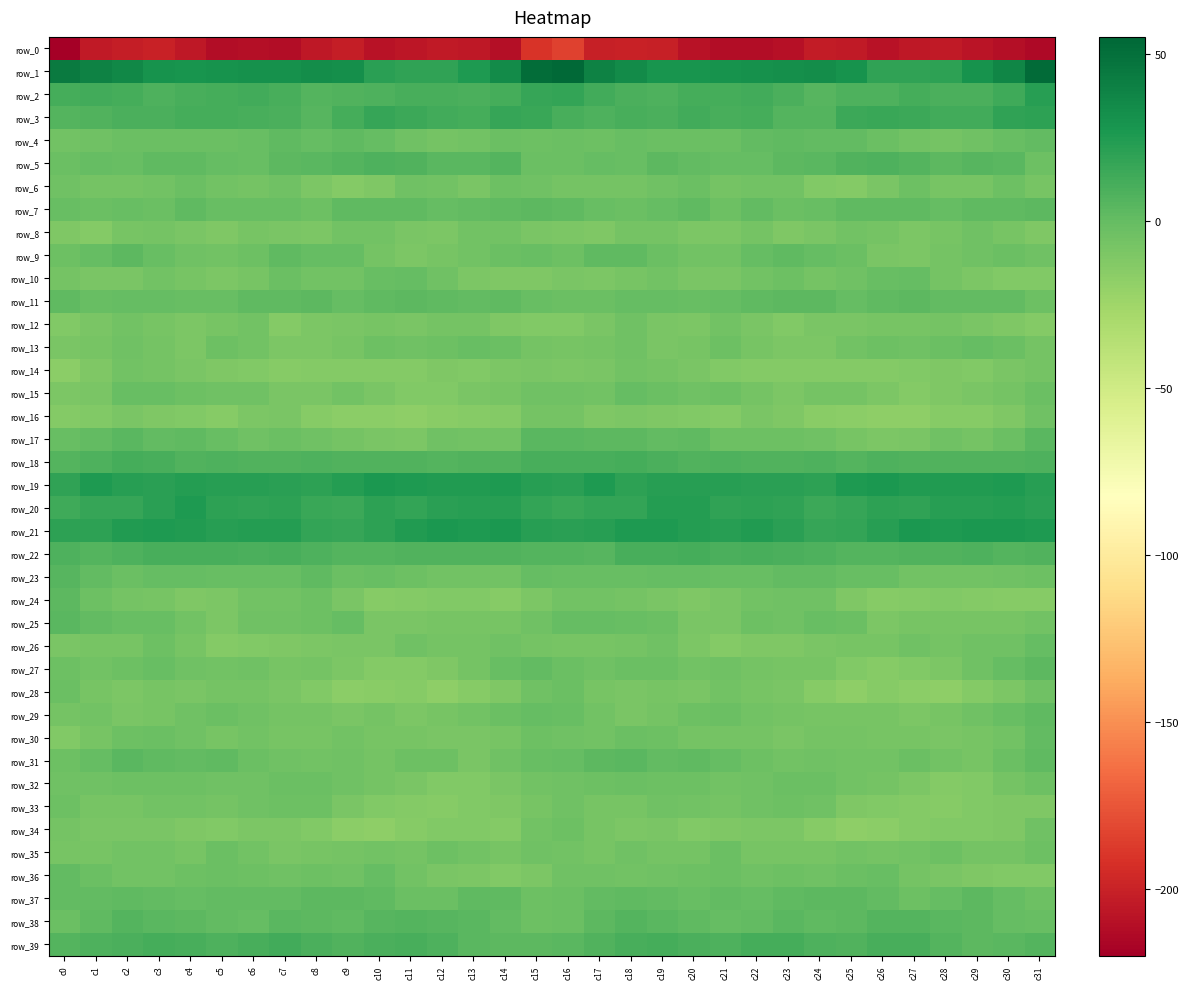

List the labels in order of row_6 value, smallest first.

c9, c25, c24, c10, c8, c26, c13, c31, c29, c28, c6, c21, c2, c1, c17, c18, c16, c22, c23, c3, c5, c12, c0, c11, c7, c15, c19, c14, c27, c30, c20, c4